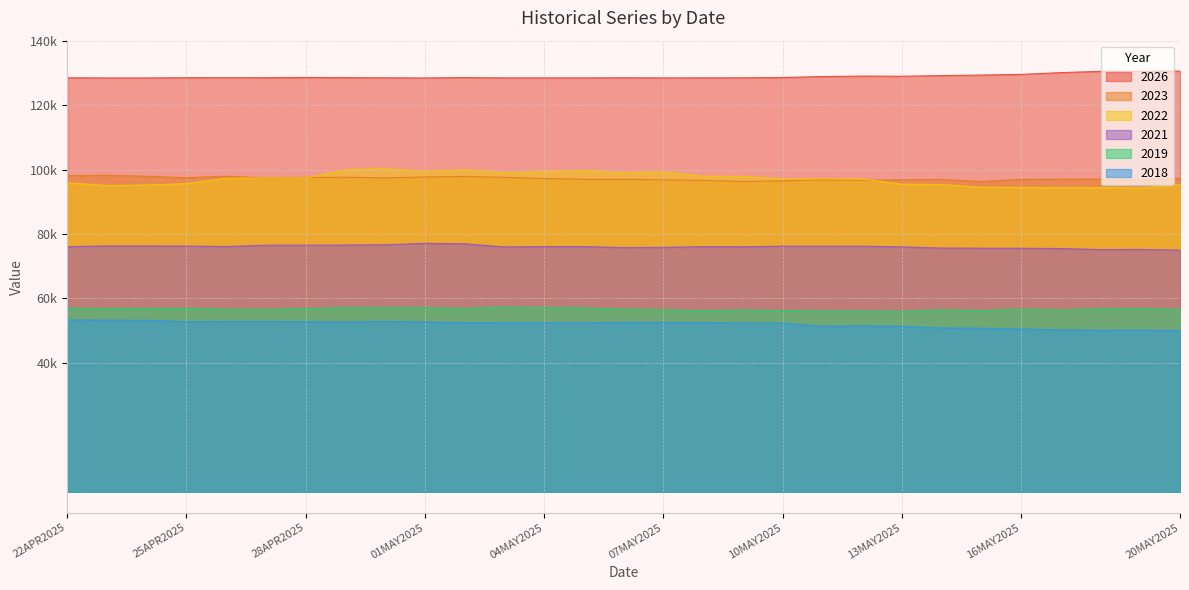

Does the chart display data point markers on the line(s)?

No